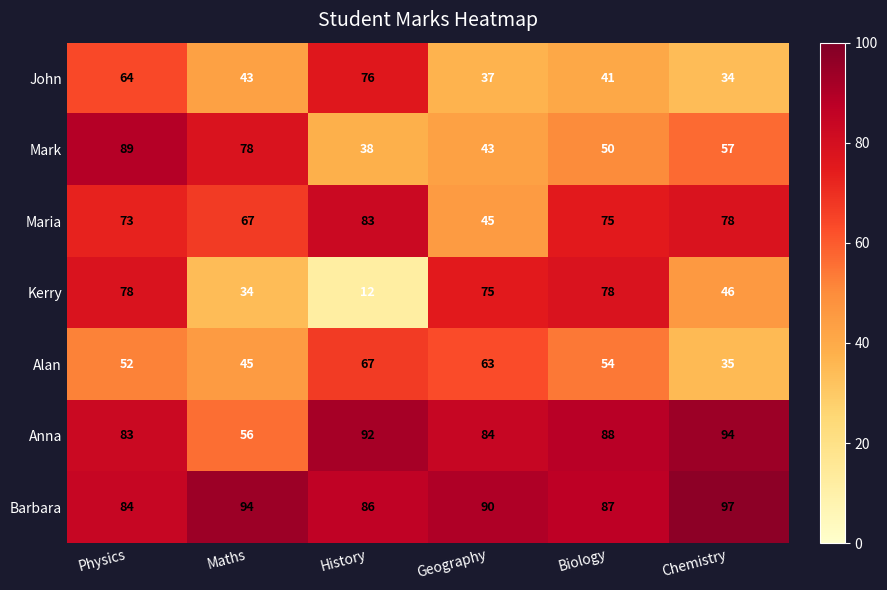

What is the sum of all Kerry values?

323